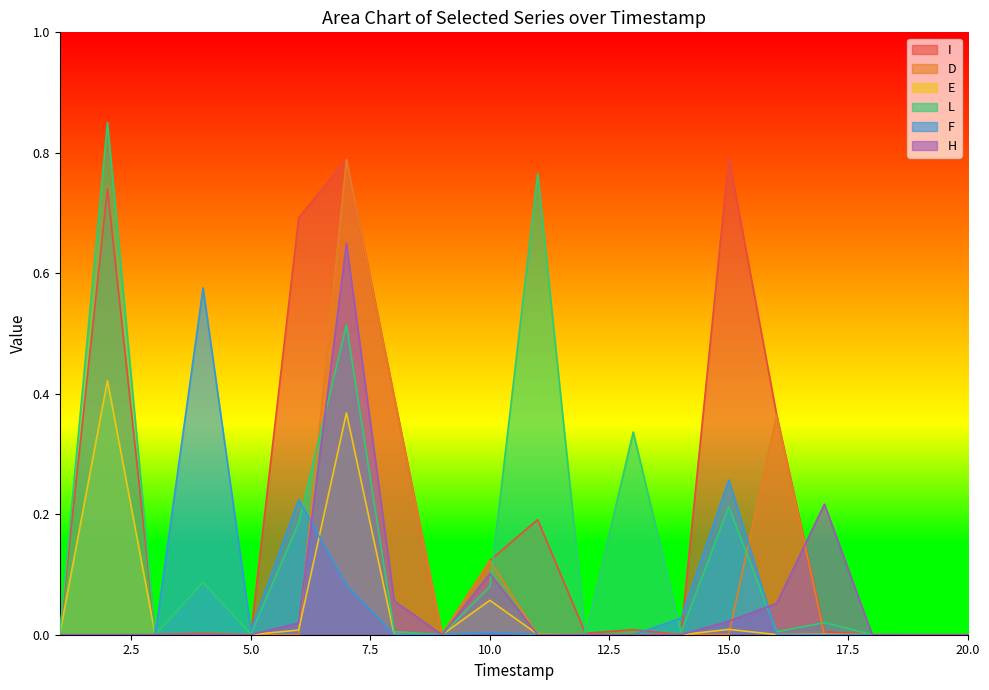

Which series has the largest total across all categories?

I